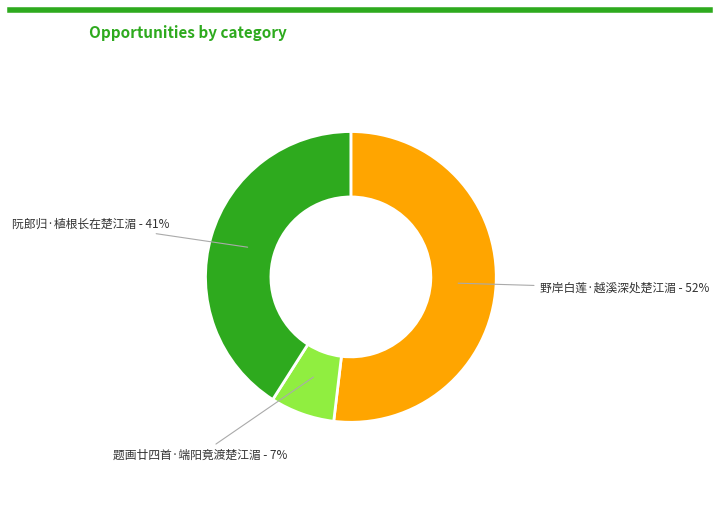

Do 阮郎归·植根长在楚江湄 - 41% and 野岸白莲·越溪深处楚江湄 - 52% together represent more than half of the pie?

Yes